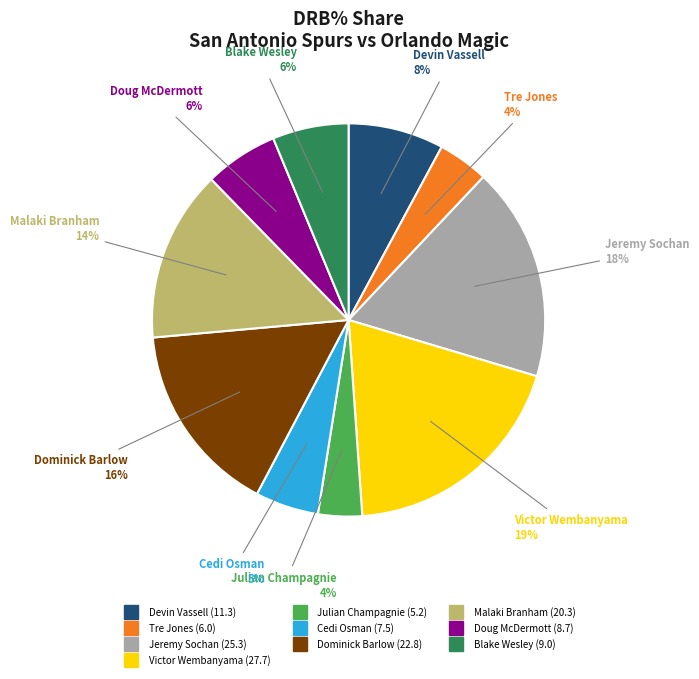

Which has a higher value, Blake Wesley or Dominick Barlow?

Dominick Barlow